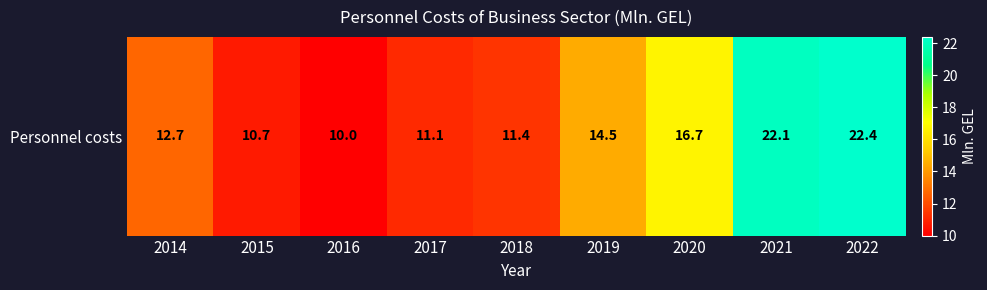

What is the sum of the values at 2017 and 2021?

33.2